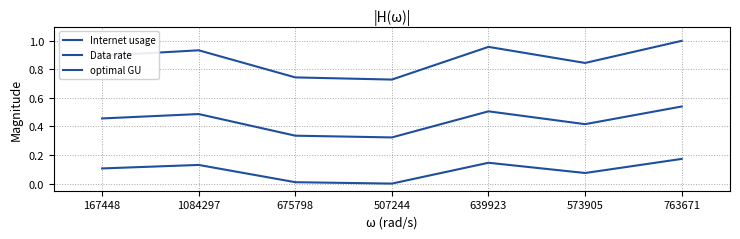

Rank the series by their average value, from highest to lowest.

Internet usage, optimal GU, Data rate